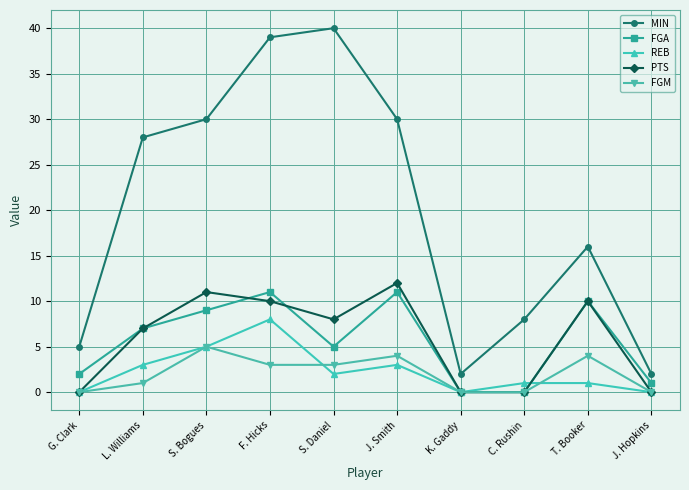

Where is MIN nearest to the value 21?

T. Booker